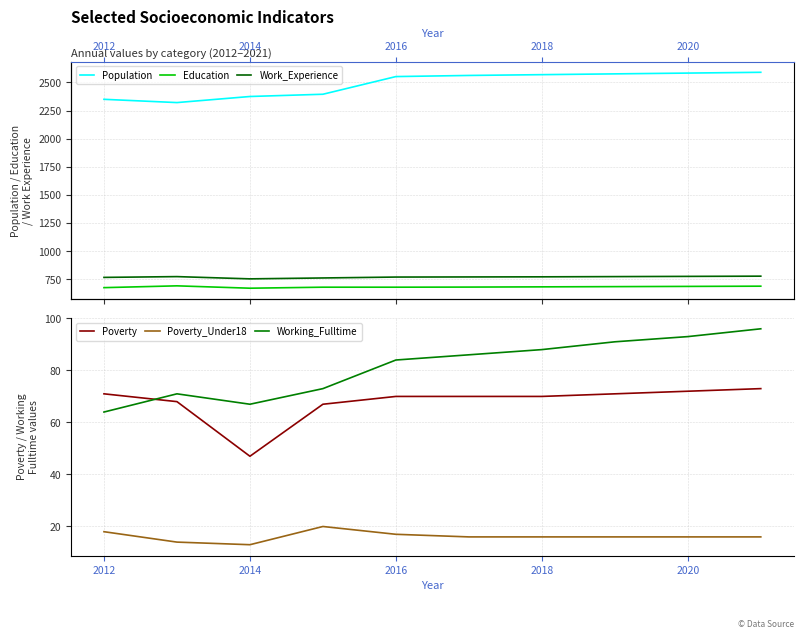

What is the highest value of the Working_Fulltime series?

96